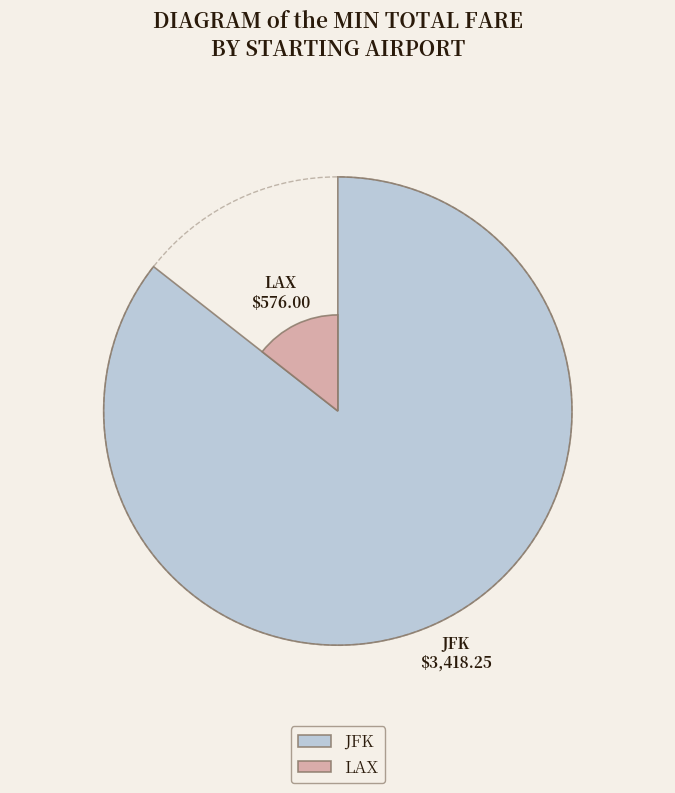

Between LAX and JFK, which is larger?

JFK